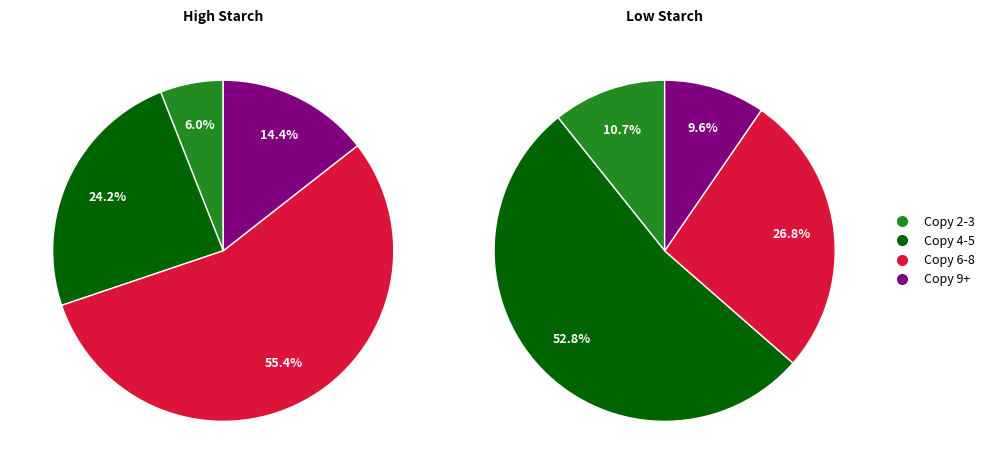

True or false: 26 accounts for 0% of the total.

True